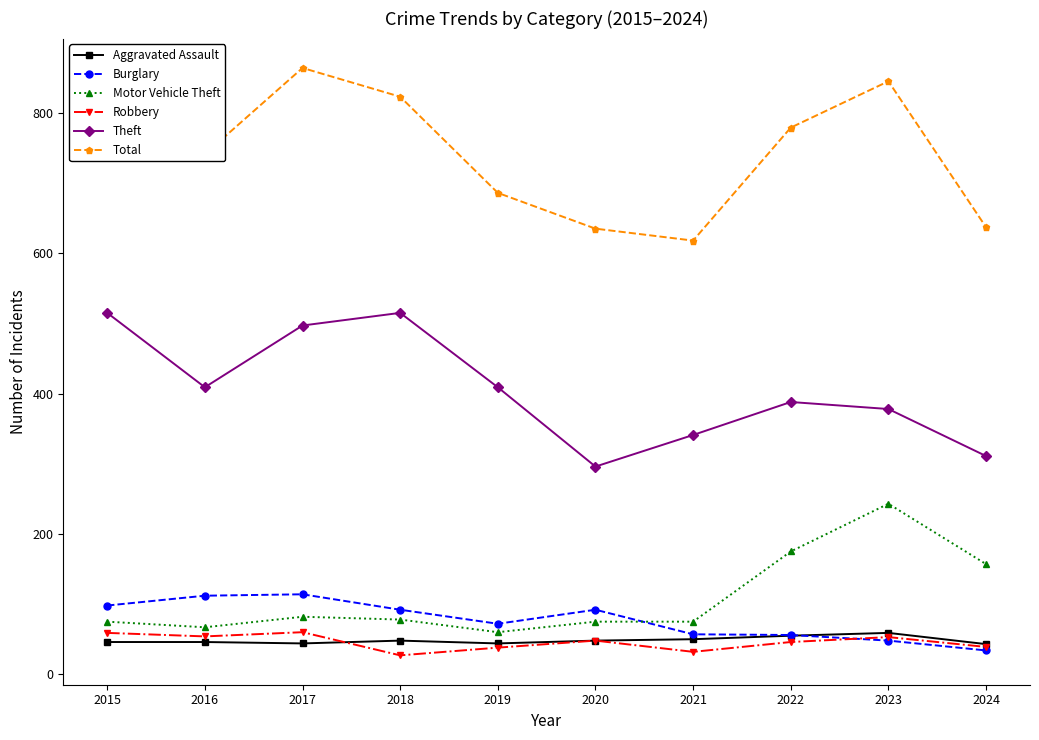

At which category does Theft reach its first local peak?

2018